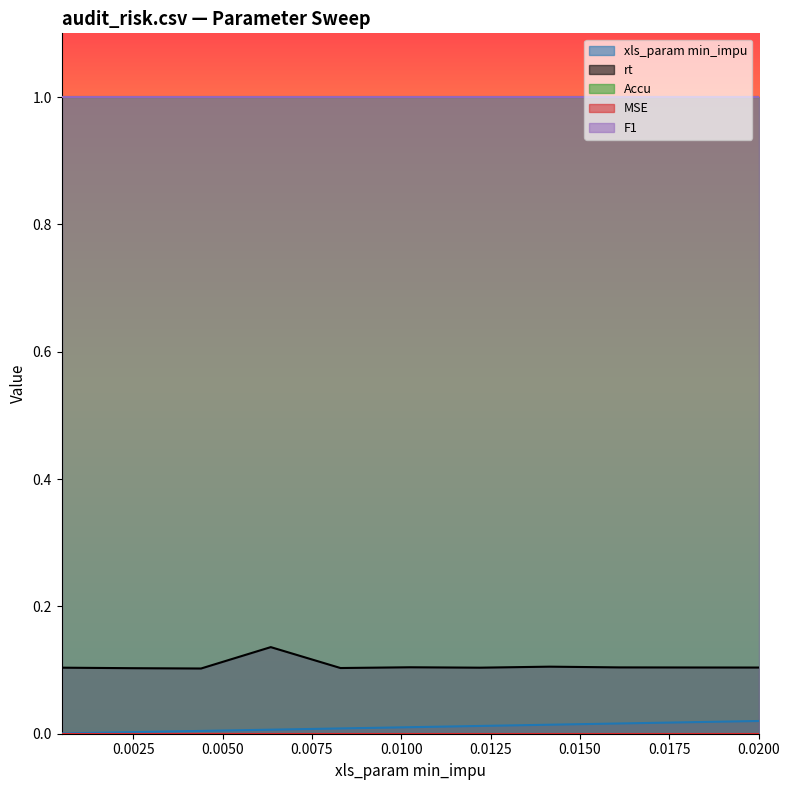

True or false: MSE has more than 2 interior local peaks.

False